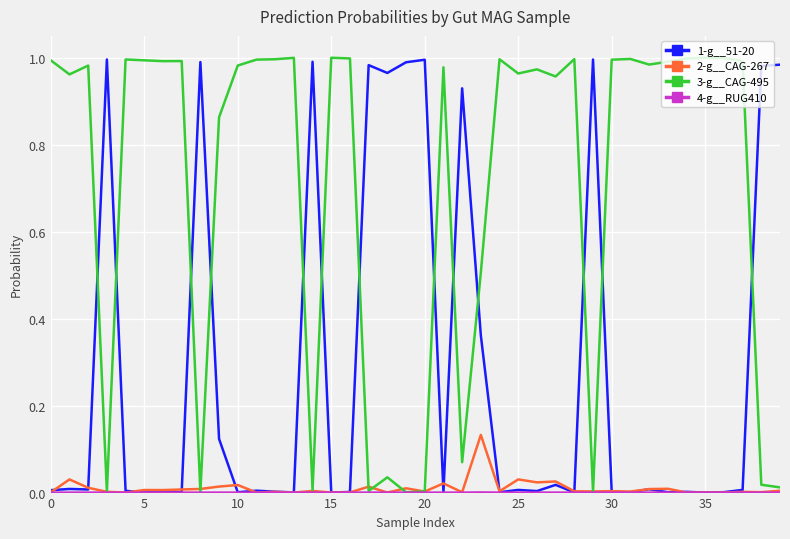

Which series has the largest total across all categories?

3-g__CAG-495